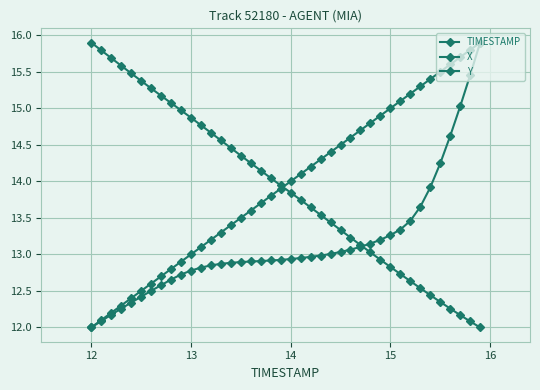

What is the difference between the maximum and second lowest values in the TIMESTAMP series?

3.8